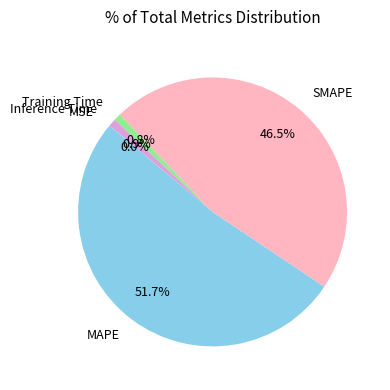

What percentage is the Inference Time slice, to the nearest percent?

1%